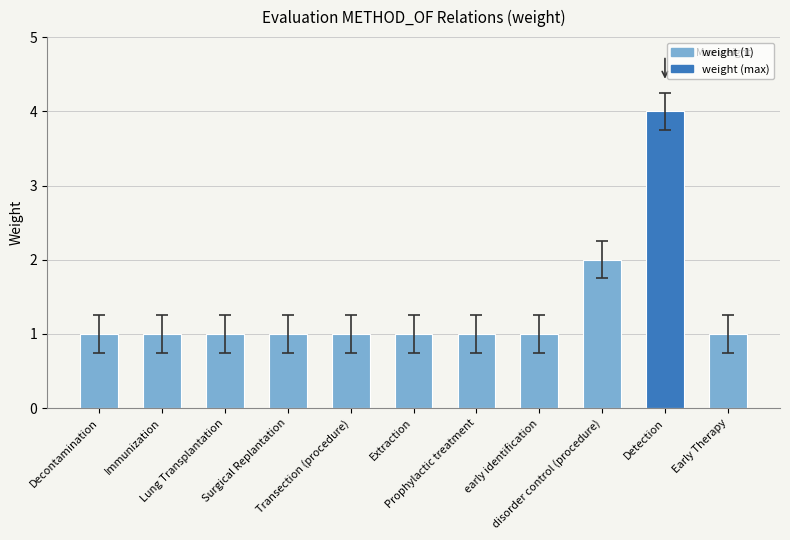

Count the values in the range 1 to 2.

10